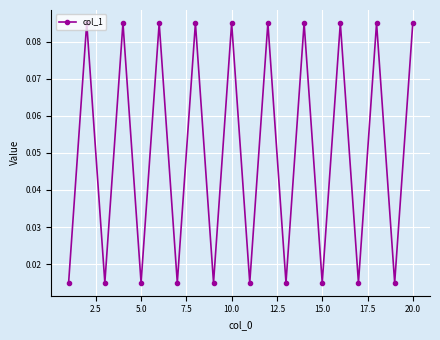

How many points are higher than both their immediate neighbors (excluding endpoints)?

9